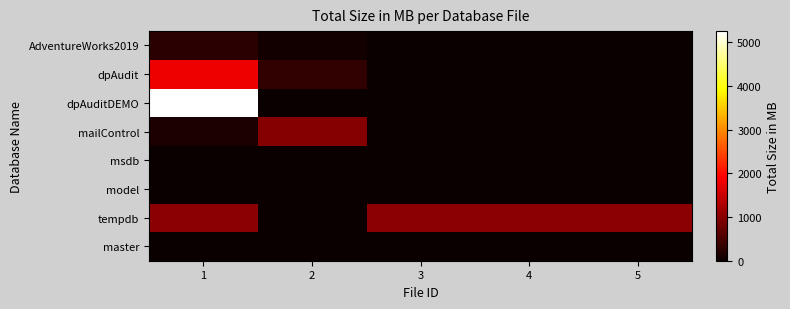

Reading right to left, list all the values displayed in this chart.

master: 5=0	4=0	3=0	2=2	1=5
tempdb: 5=1024	4=1024	3=1024	2=8	1=1024
model: 5=0	4=0	3=0	2=8	1=8
msdb: 5=0	4=0	3=0	2=5	1=16
mailControl: 5=0	4=0	3=0	2=968	1=136
dpAuditDEMO: 5=0	4=0	3=0	2=8	1=5256
dpAudit: 5=0	4=0	3=0	2=321	1=1801
AdventureWorks2019: 5=0	4=0	3=0	2=72	1=264